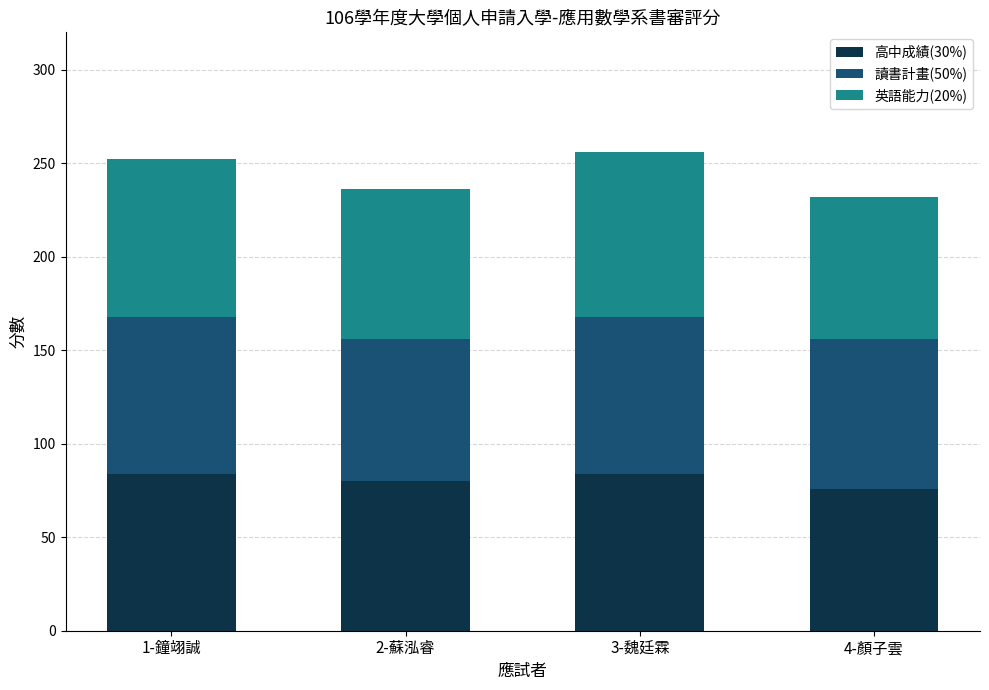

How many bars are there in total?

4